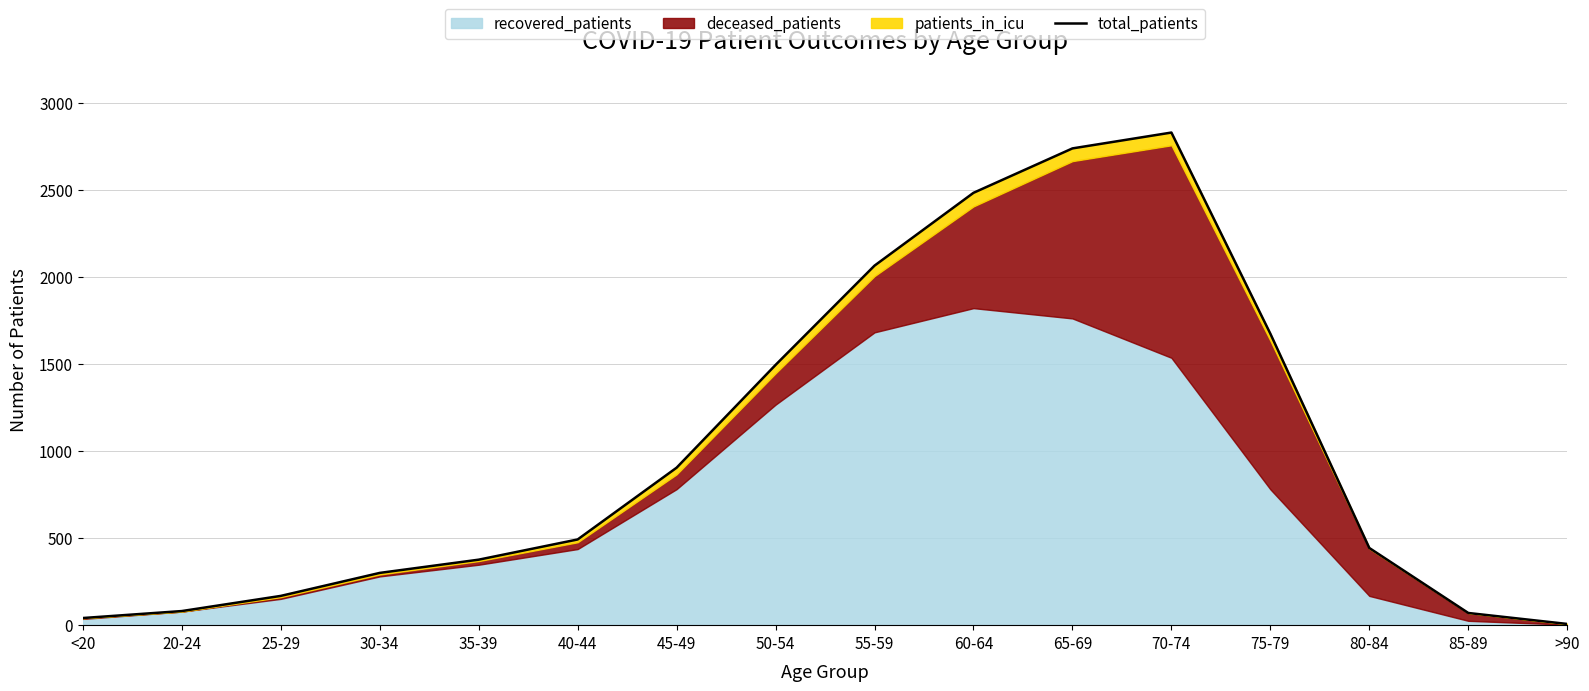

List the labels in order of value, smallest first.

>90, <20, 85-89, 20-24, 25-29, 30-34, 35-39, 80-84, 40-44, 45-49, 50-54, 75-79, 55-59, 60-64, 65-69, 70-74